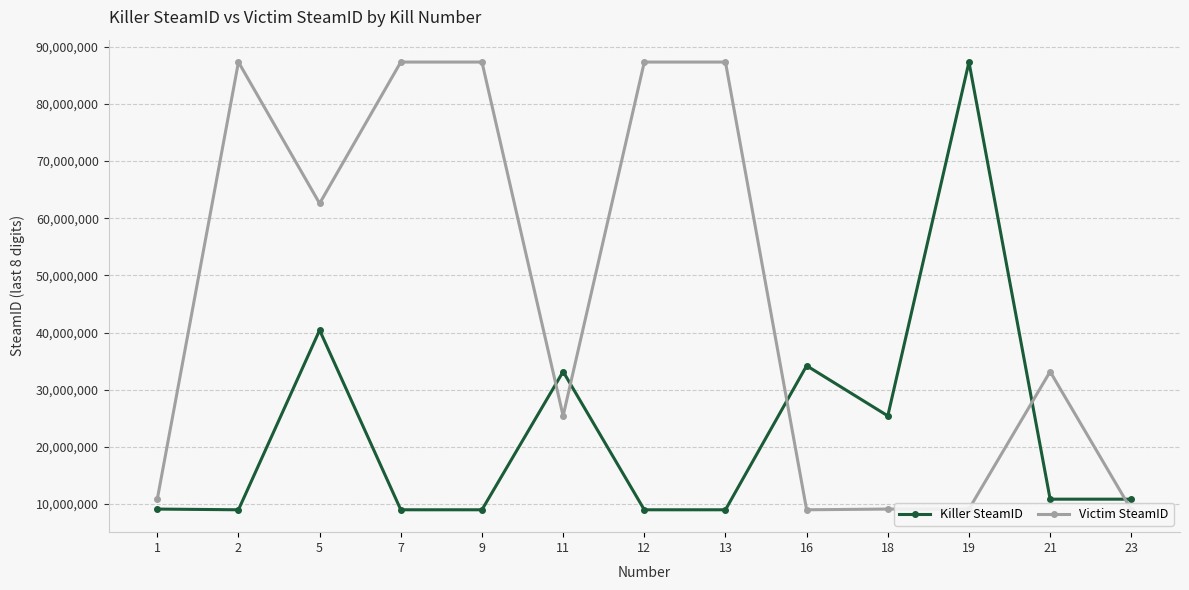

Which category has the lowest value in the Victim SteamID series?

16